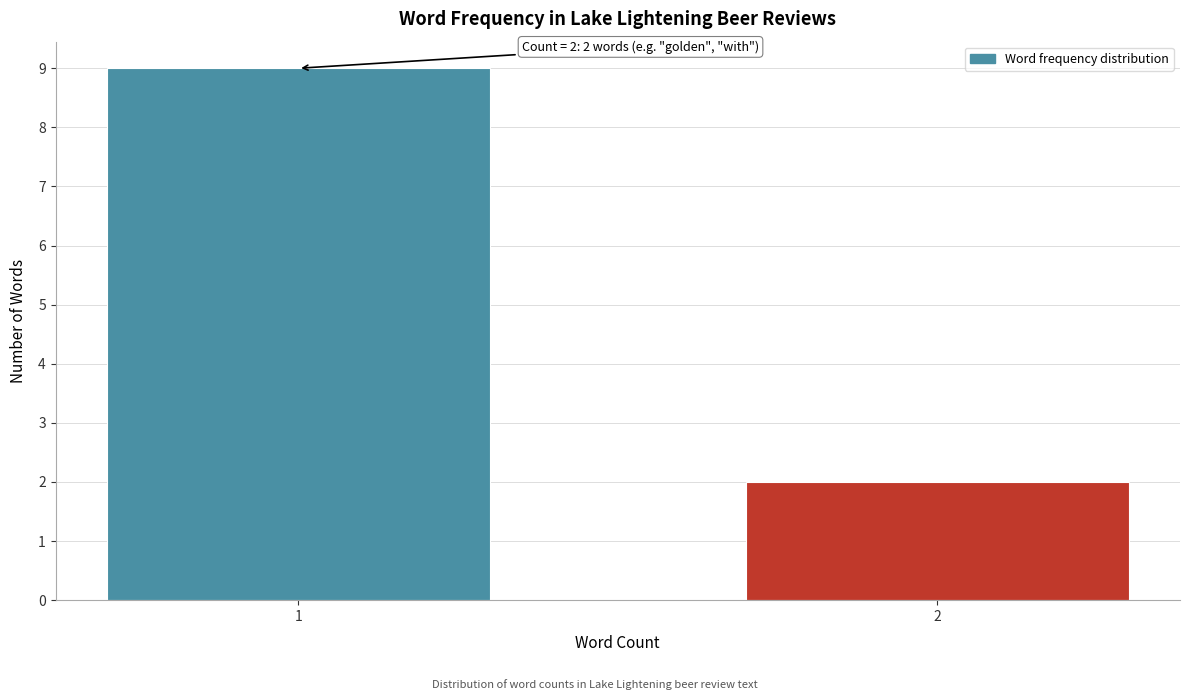

Reading right to left, extract all data points from this chart.

2=2	1=9